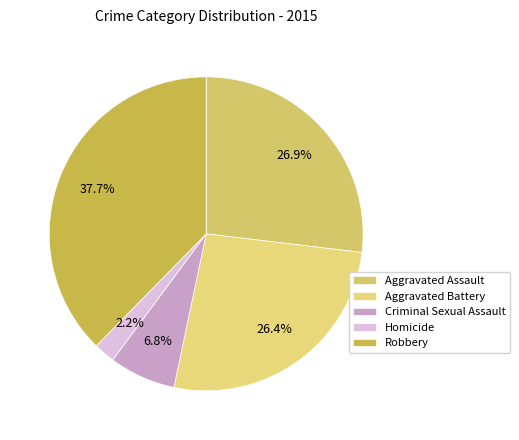

To the nearest percent, what portion does Aggravated Assault represent?

27%